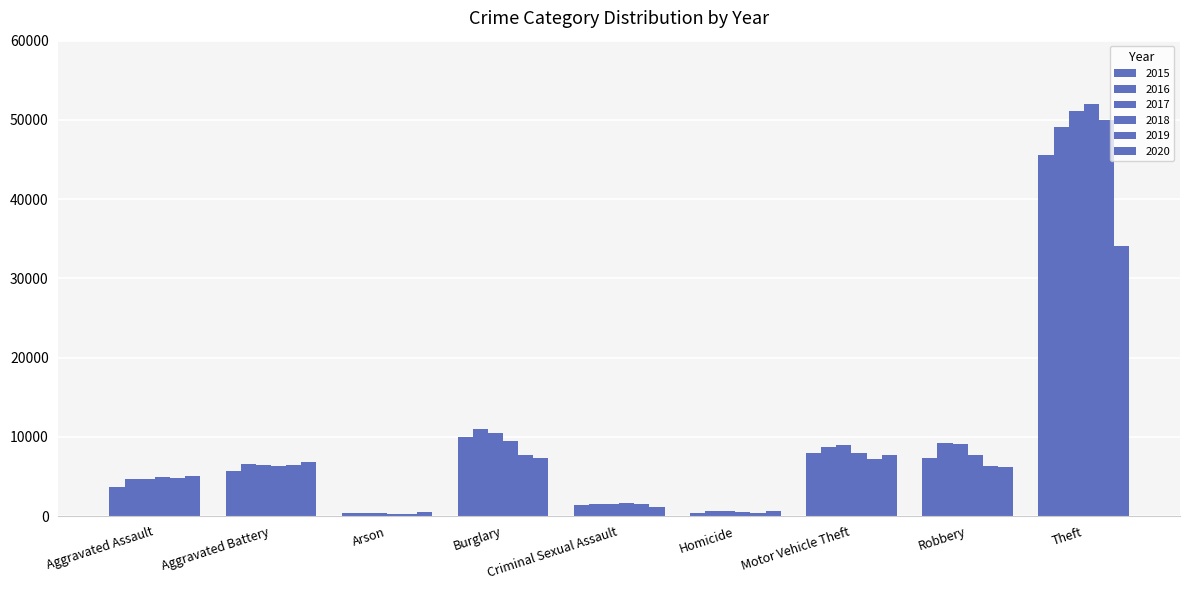

Which series has the largest total across all categories?

2017